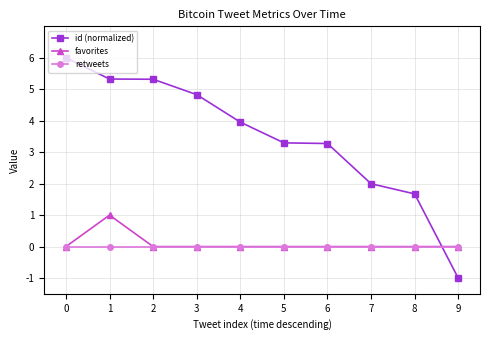

Reading right to left, list all the values displayed in this chart.

id (normalized): 9=-1.0	8=1.7	7=2.0	6=3.3	5=3.3	4=4.0	3=4.8	2=5.3	1=5.3	0=6.0
favorites: 9=0.0	8=0.0	7=0.0	6=0.0	5=0.0	4=0.0	3=0.0	2=0.0	1=1.0	0=0.0
retweets: 9=0.0	8=0.0	7=0.0	6=0.0	5=0.0	4=0.0	3=0.0	2=0.0	1=0.0	0=0.0